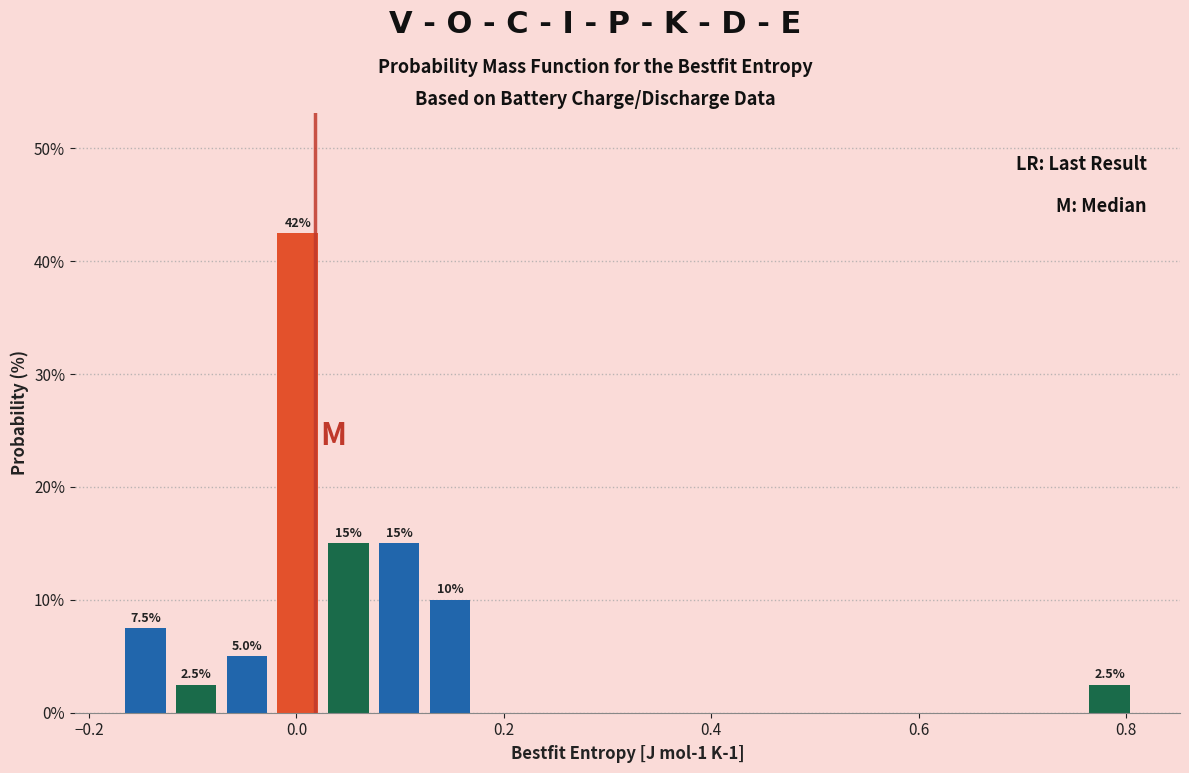

Around what value on the x-axis is the tallest bar? Give the approximate position of its centre, as read against the axis.

0.00